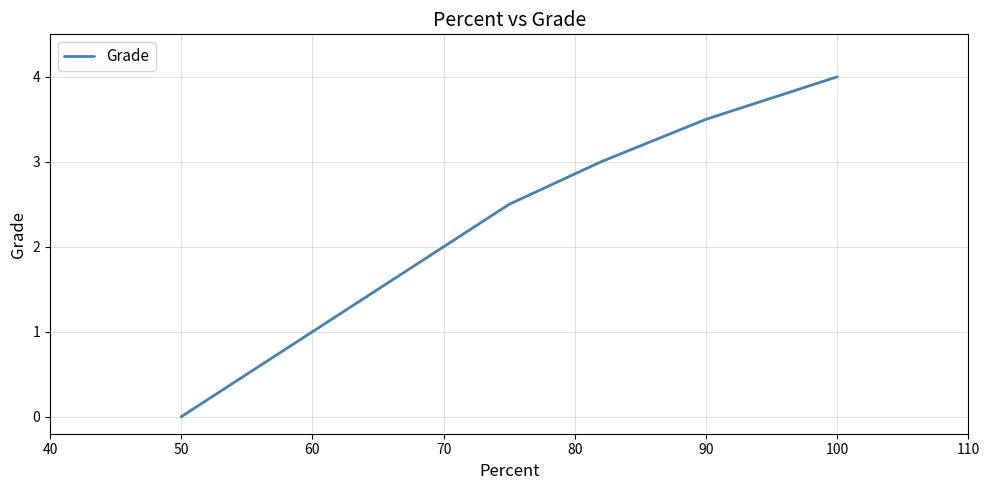

What is the maximum value shown in the chart?

4.0